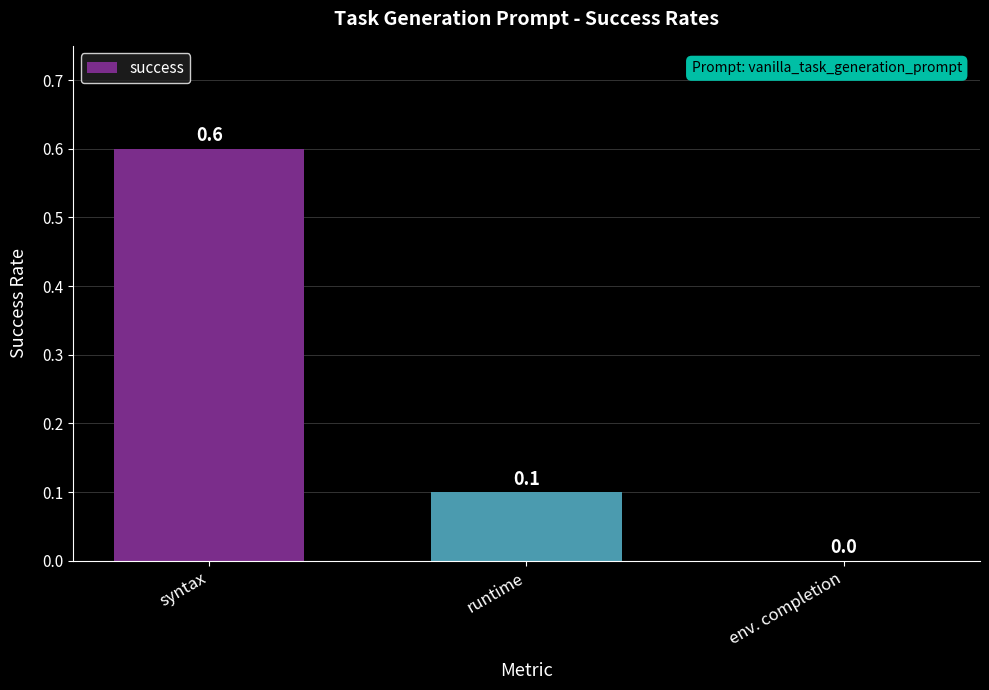

What is the approximate value at syntax?

0.6